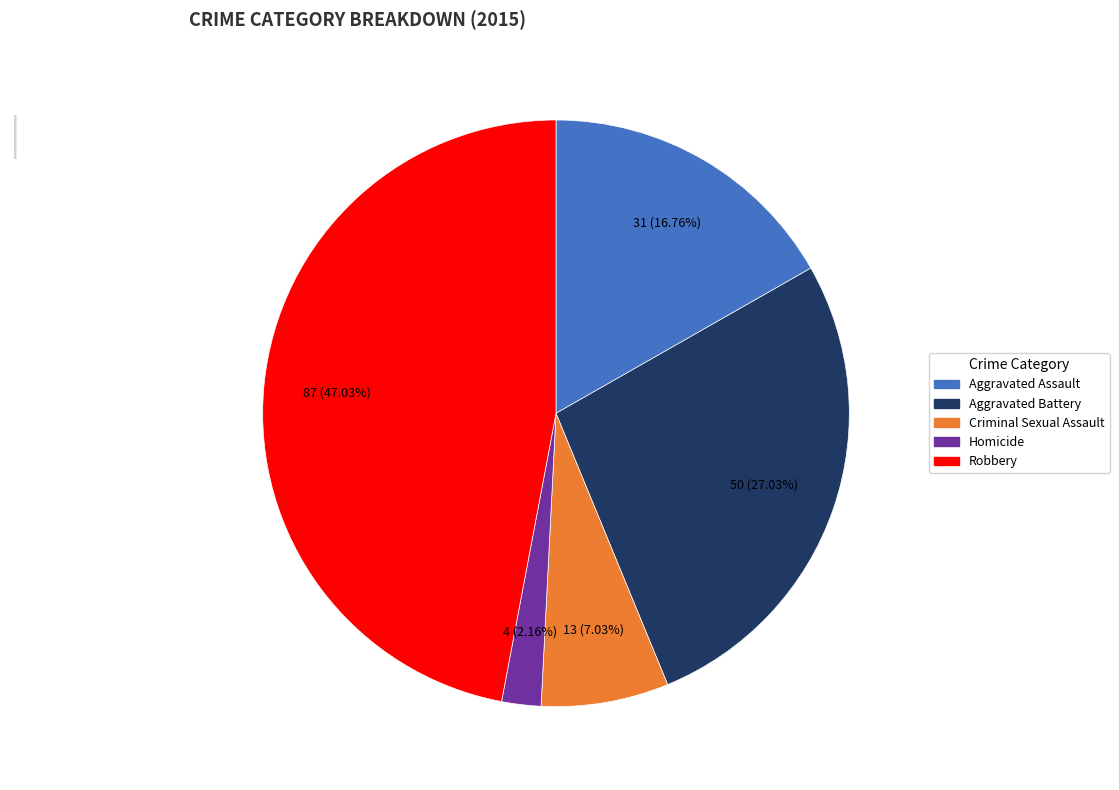

To the nearest percent, what is the combined percentage of Criminal Sexual Assault and Homicide?

9%